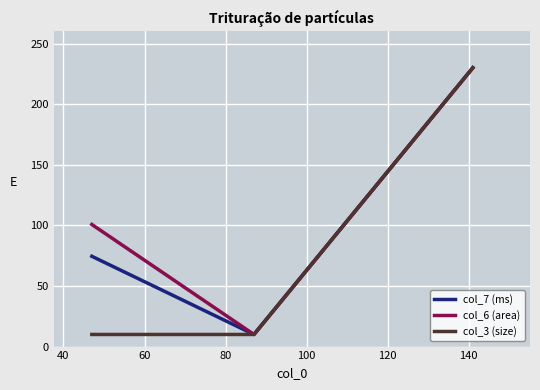

List the series in order of their overall mean, lowest first.

col_3 (size), col_7 (ms), col_6 (area)